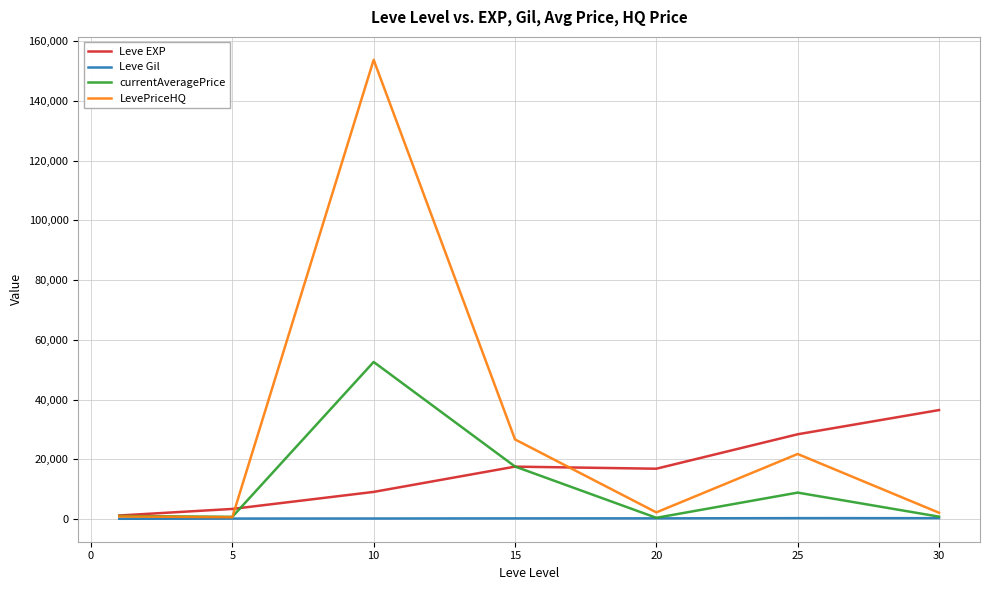

Does the chart display data point markers on the line(s)?

No